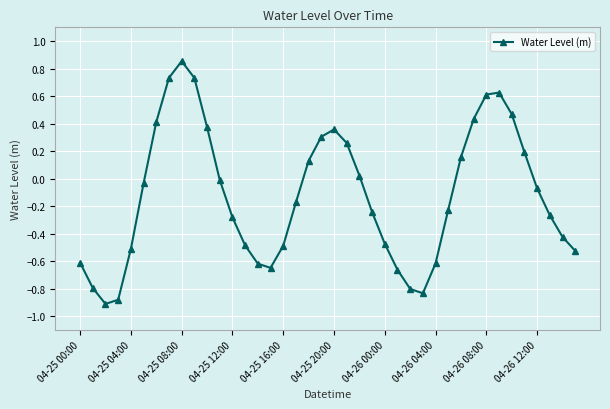

How many data points are above 0?

16